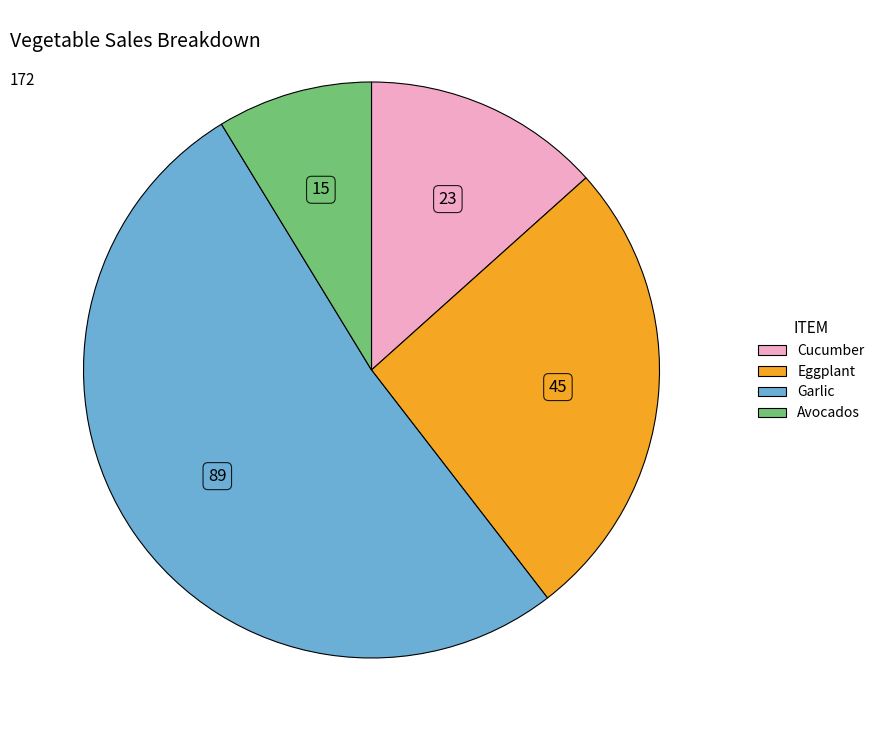

Do Cucumber and Avocados together represent more than half of the pie?

No